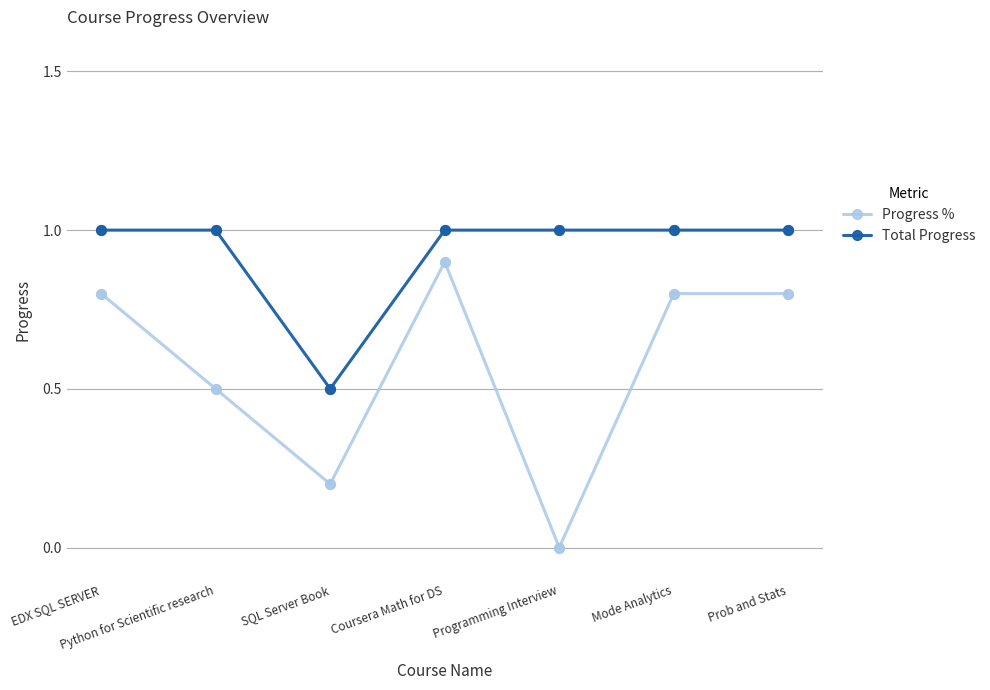

What is the total value across all series at Prob and Stats?

1.8